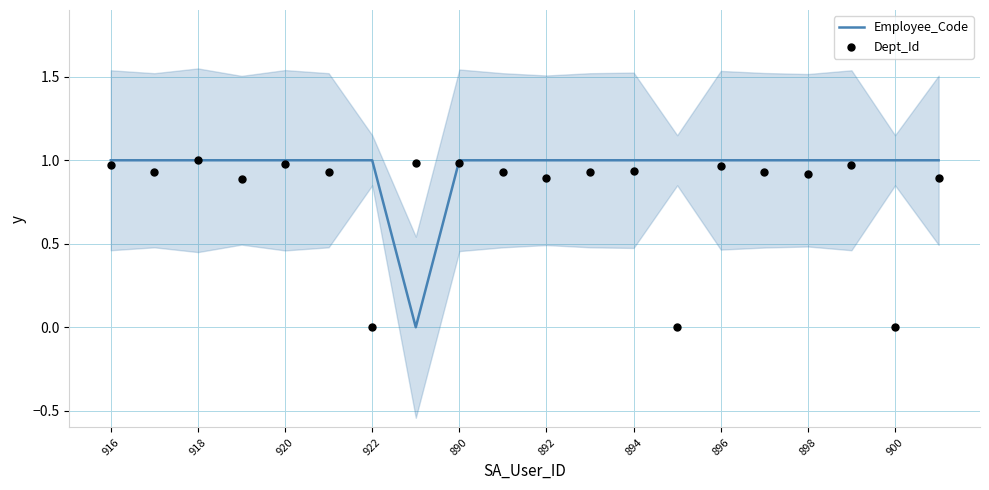

Is it true that Employee_Code equals 1.5 at 922?

False